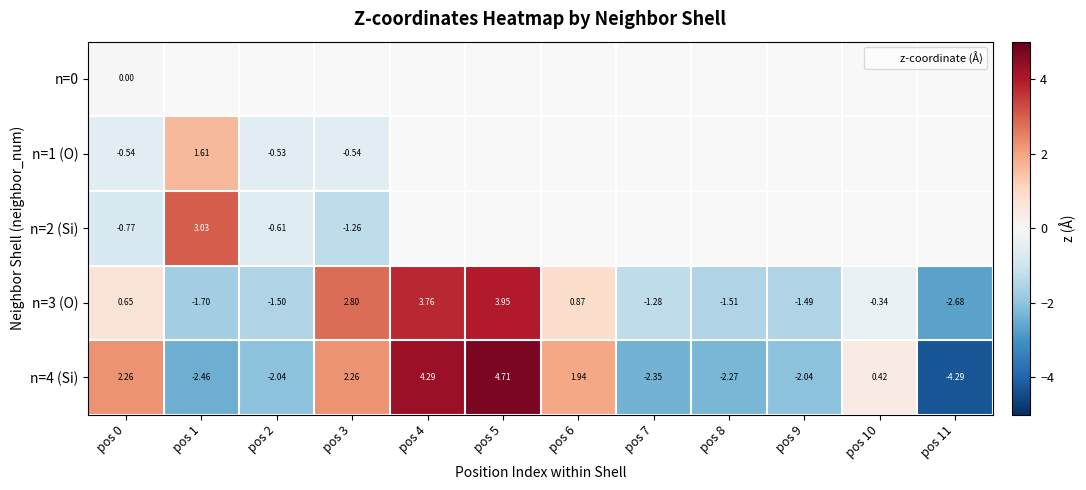

What is the sum of the n=3 (O) values at pos 9 and pos 11?

-4.2